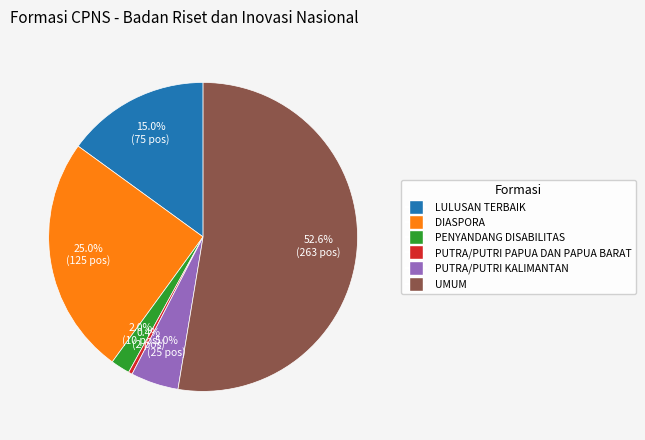

How many slices are in this pie chart?

6